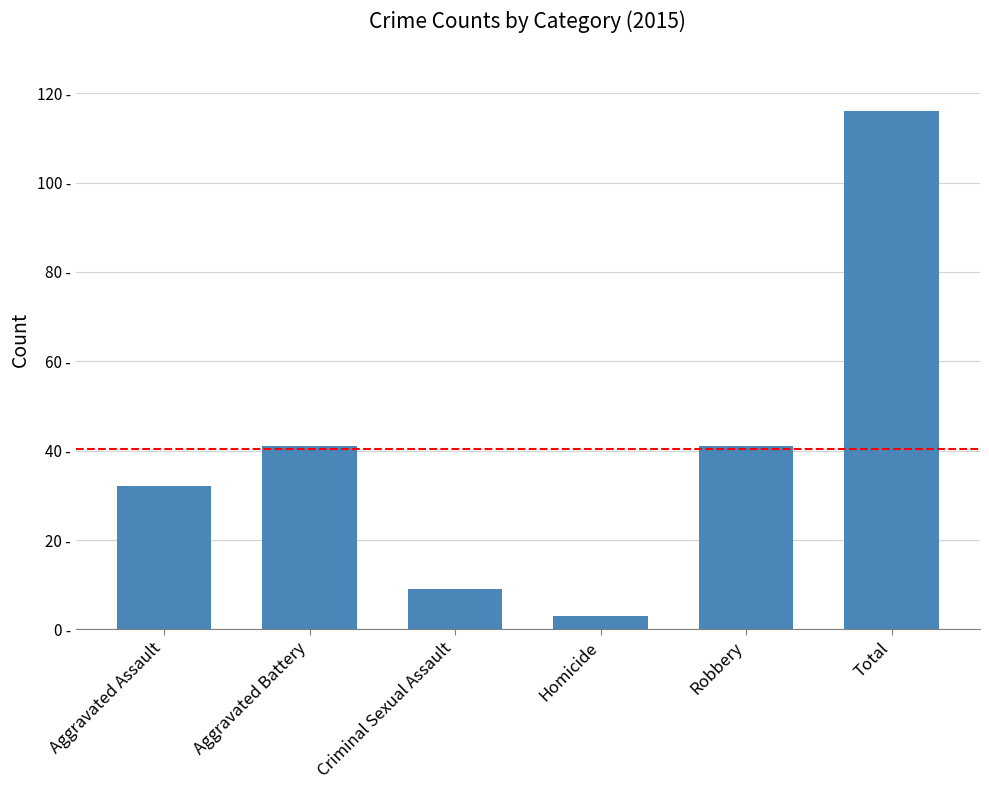

Does the chart contain any negative values?

No